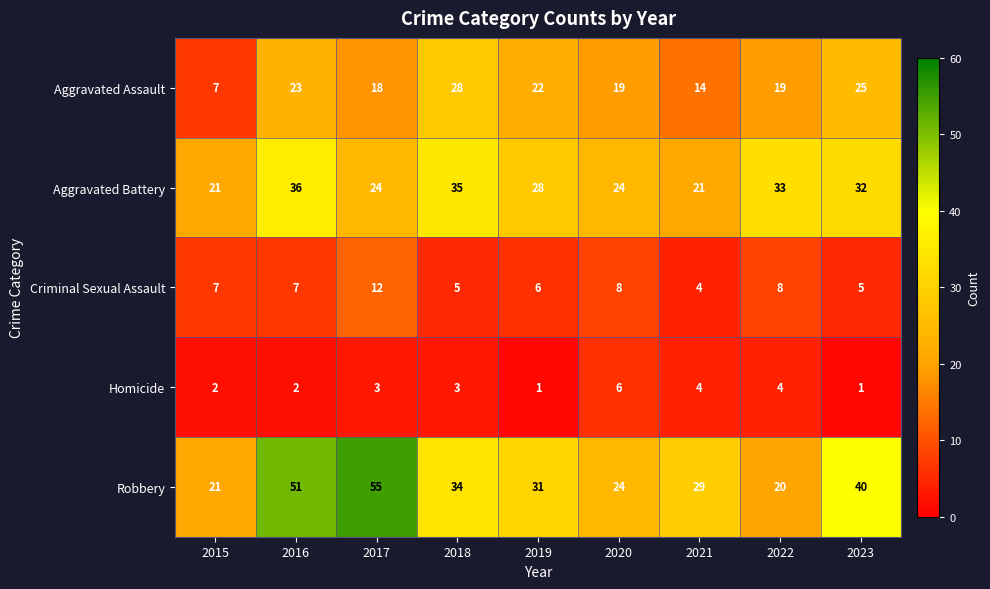

At 2018, list the series in order from largest to smallest.

Aggravated Battery, Robbery, Aggravated Assault, Criminal Sexual Assault, Homicide